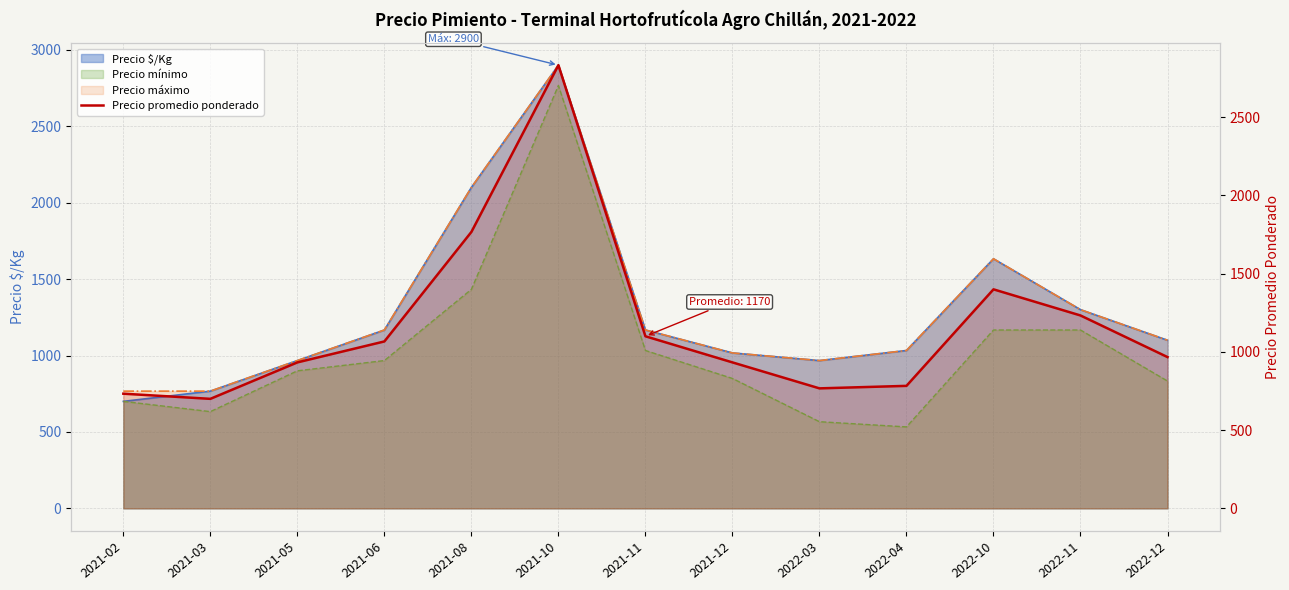

What is the label of the 5th point from the right?

2022-03